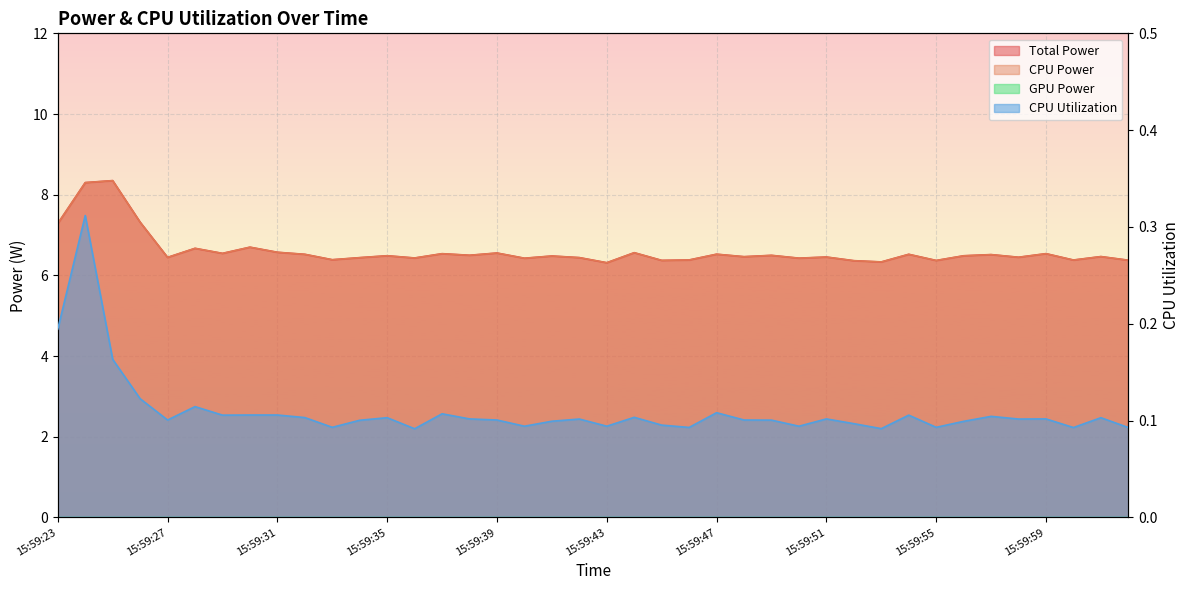

At which category does the chart reach its peak across all series?

15:59:25